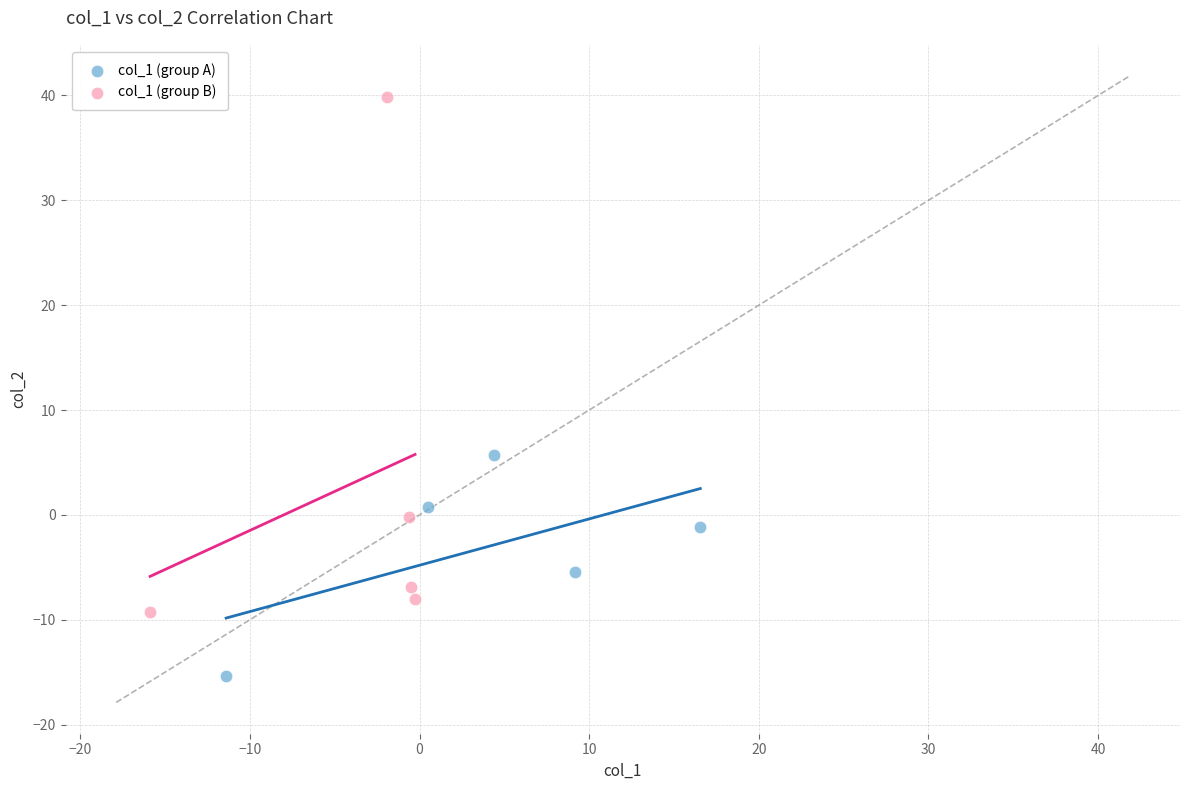

Which series contains the highest Y value?

col_1 (group B)